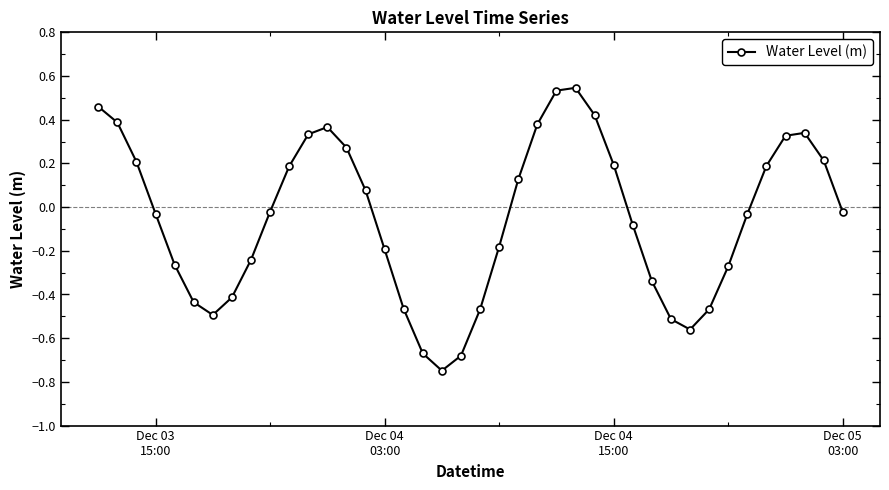

What is the sum of all values?

-2.0